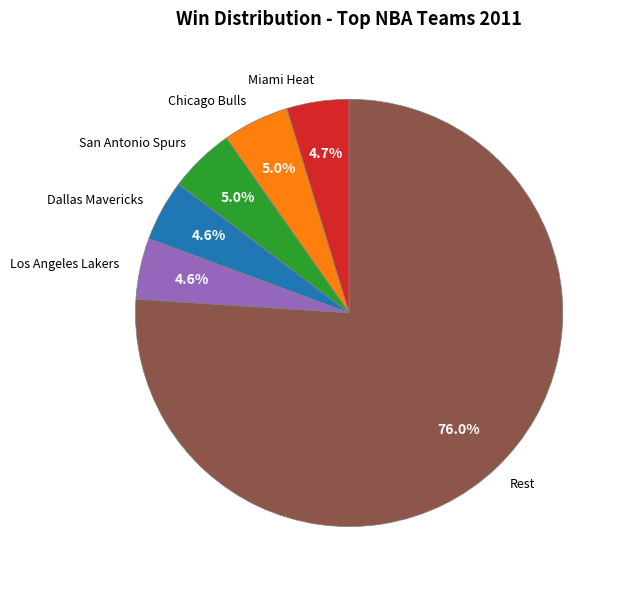

Is there any slice that represents more than half of the pie?

Yes